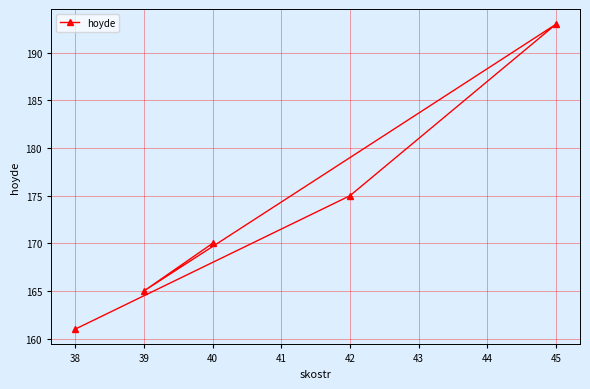

How many lines are shown in the chart?

1